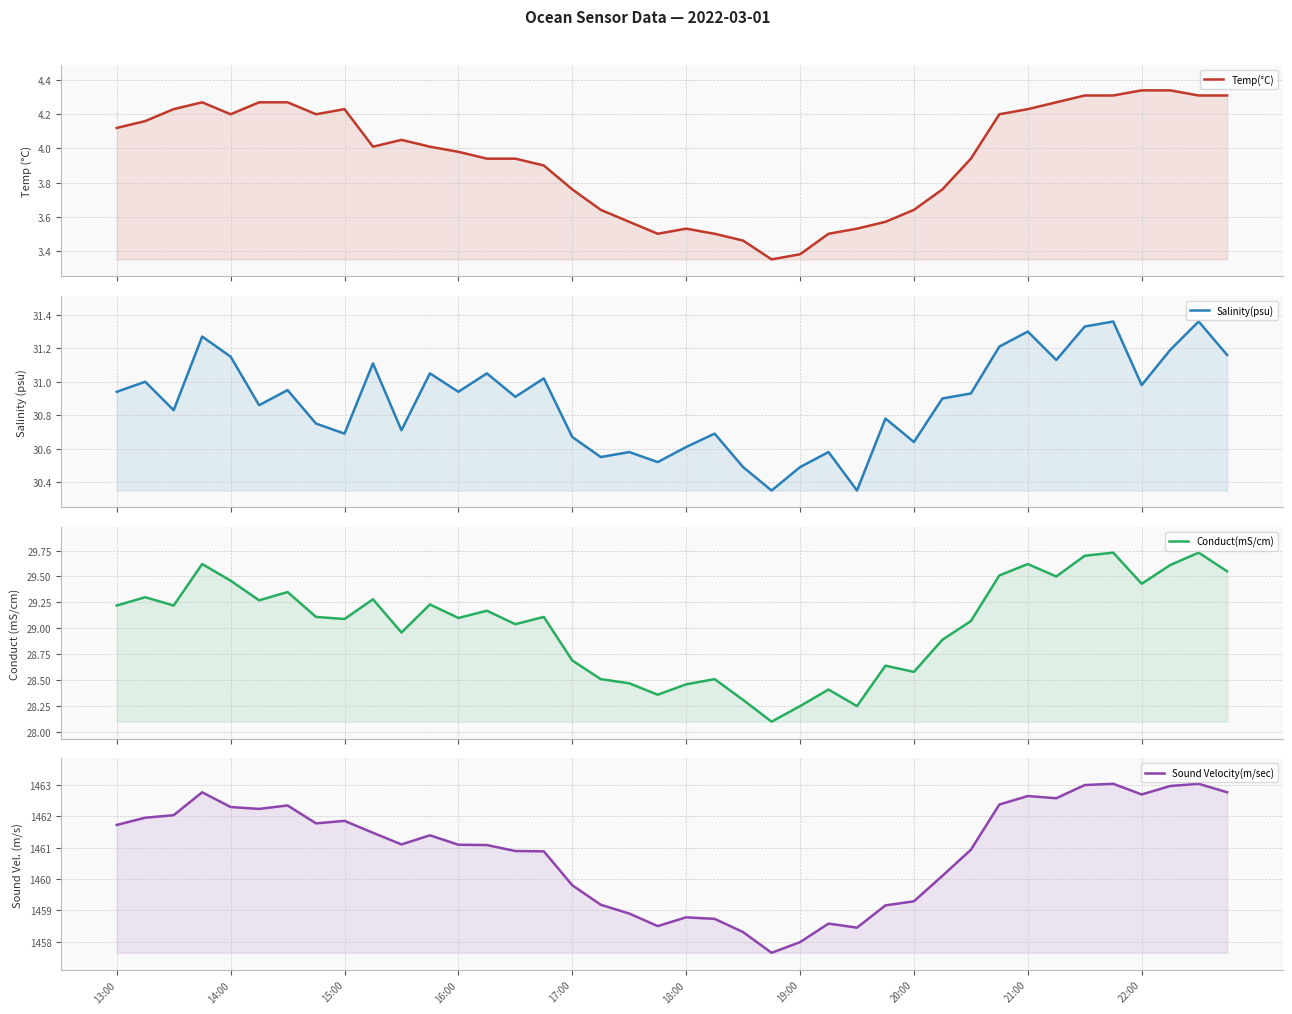

How many series are shown in this chart?

4